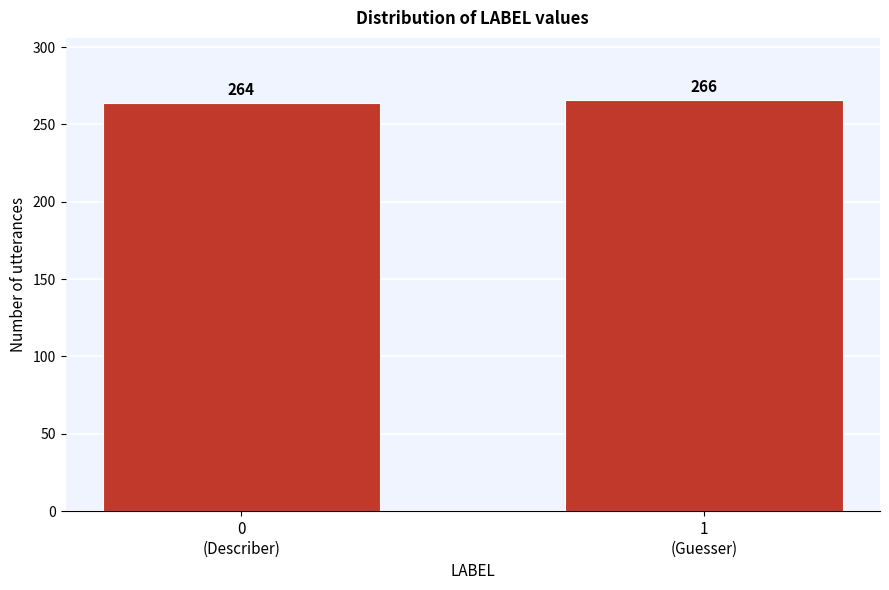

Reading left to right, extract all data points from this chart.

264	266